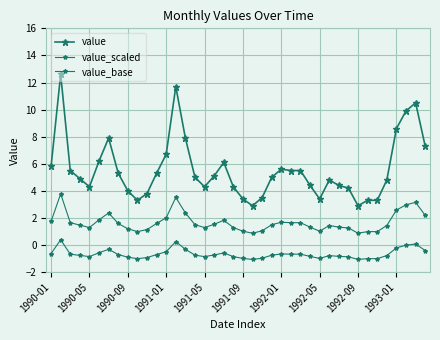

Does the chart display data point markers on the line(s)?

Yes